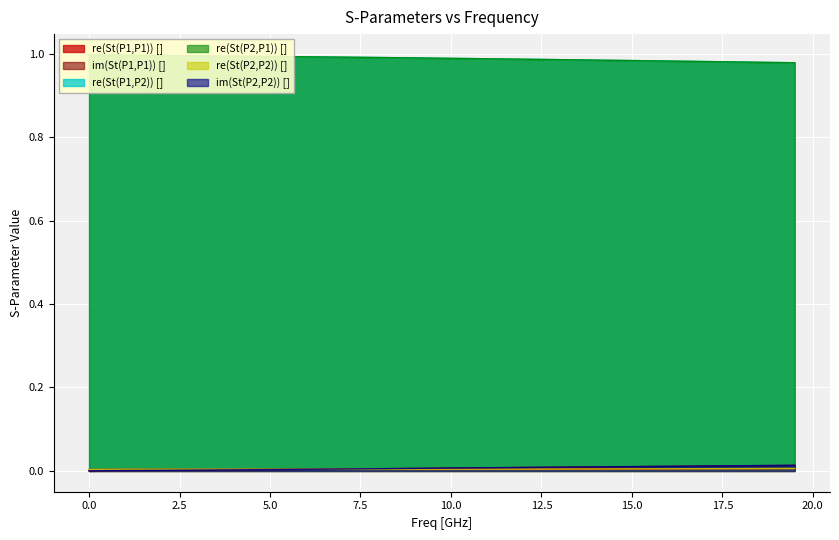

True or false: re(St(P1,P2)) [] has a value of 1.7 at 11.5.

False